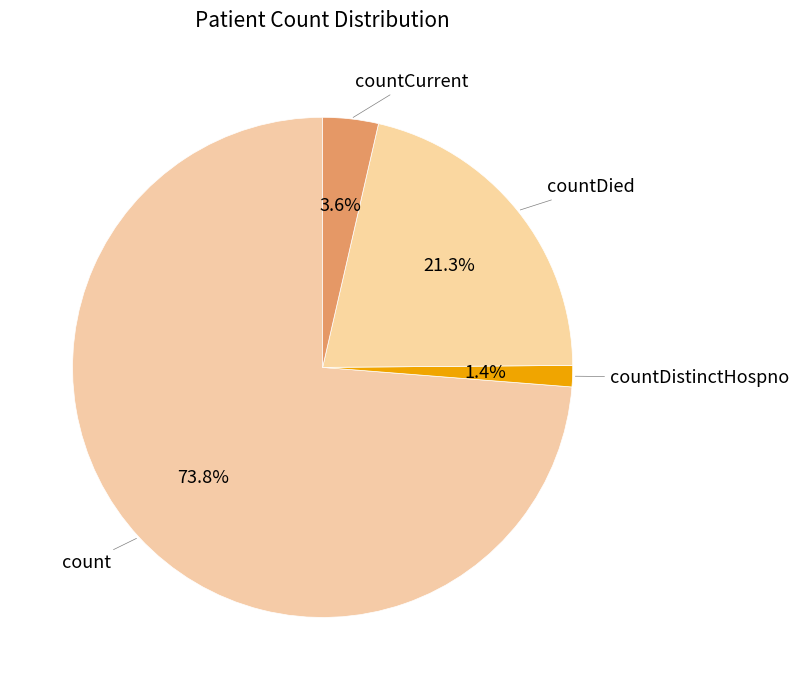

Rank the categories by value from highest to lowest.

count, countDied, countCurrent, countDistinctHospno